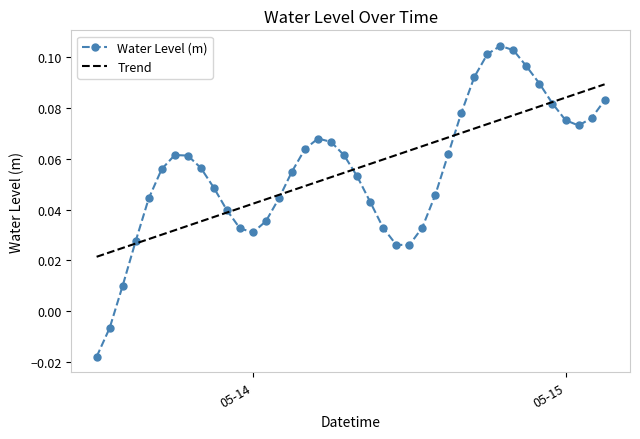

What is the sum of all Trend values?

2.2